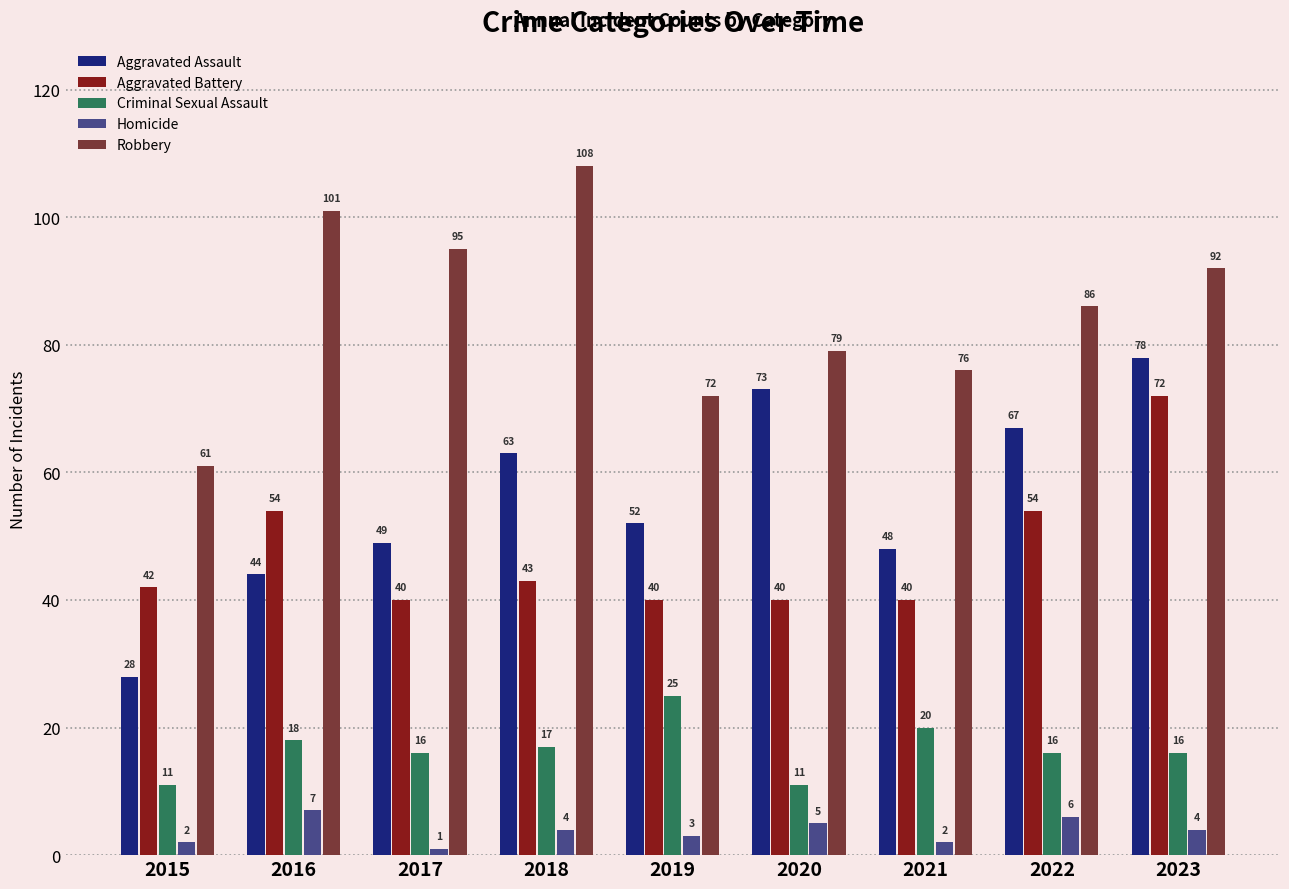

Which series has the largest range (max minus min)?

Aggravated Assault